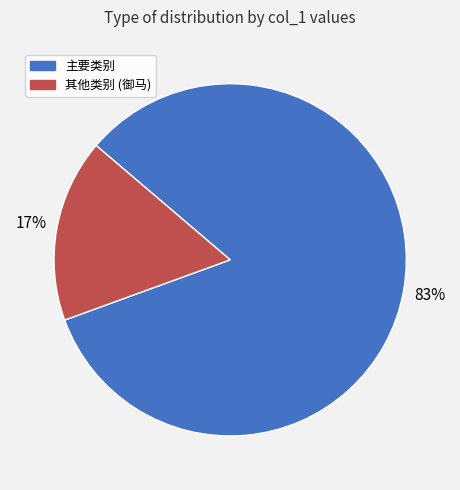

To the nearest percent, what is the average slice percentage?

50%